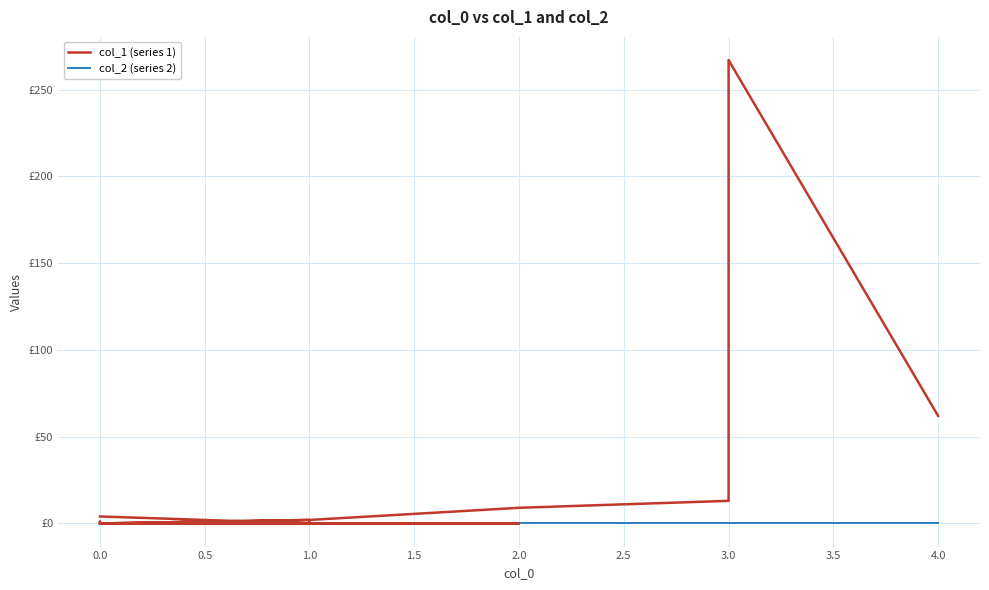

How many interior local valleys does the col_1 (series 1) series have?

1